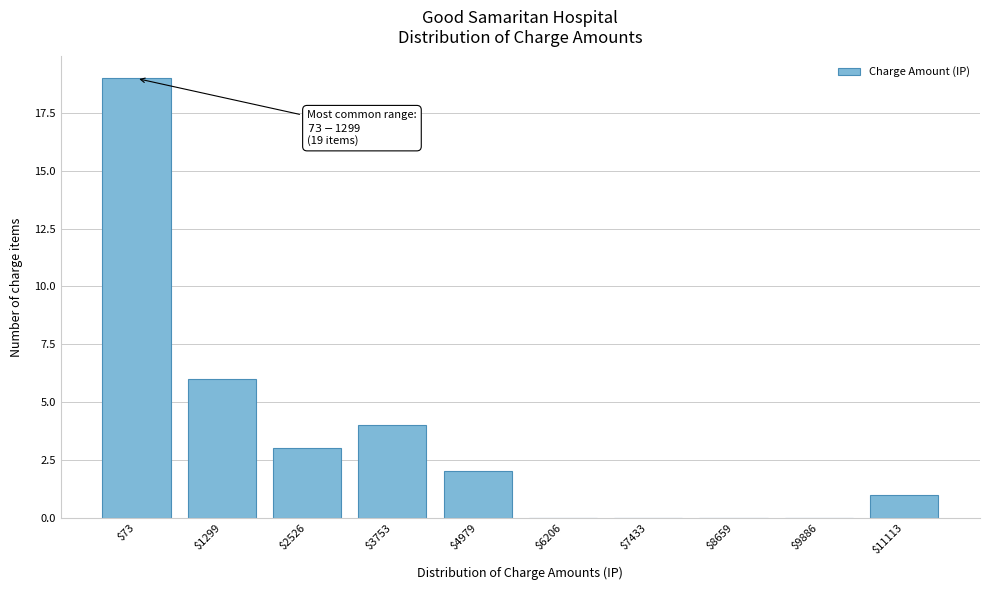

What is the sum of all values?

35